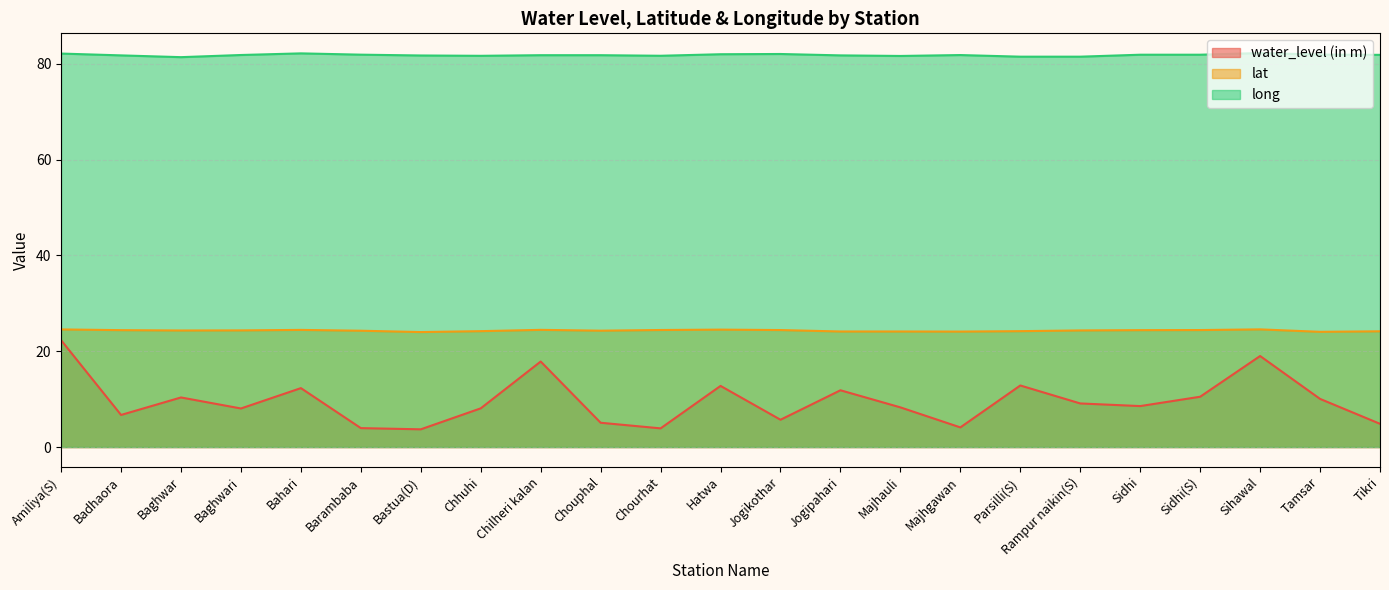

What is the difference between the highest and lowest values at Rampur naikin(S)?

72.4